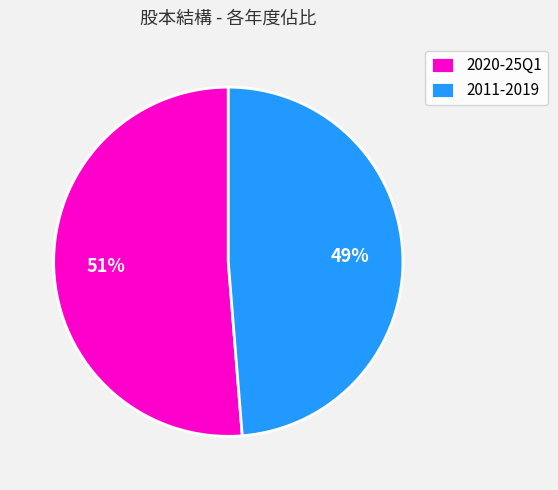

To the nearest percent, what is the average slice percentage?

50%